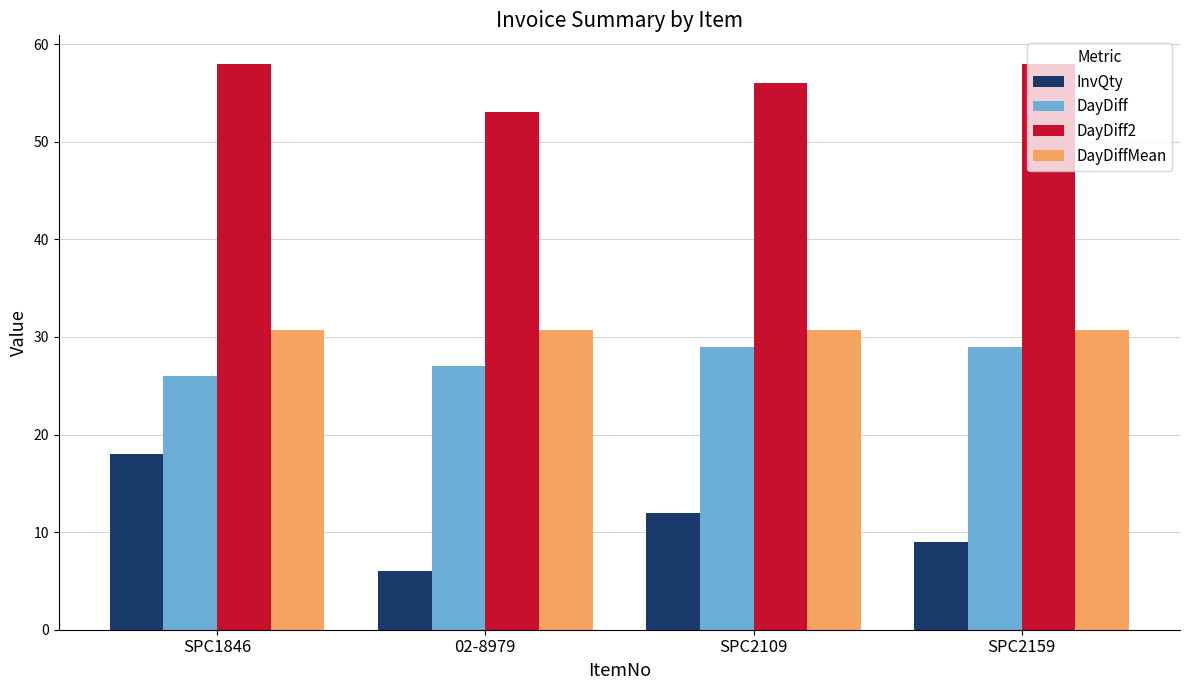

At how many categories does at least one series exceed 14?

4